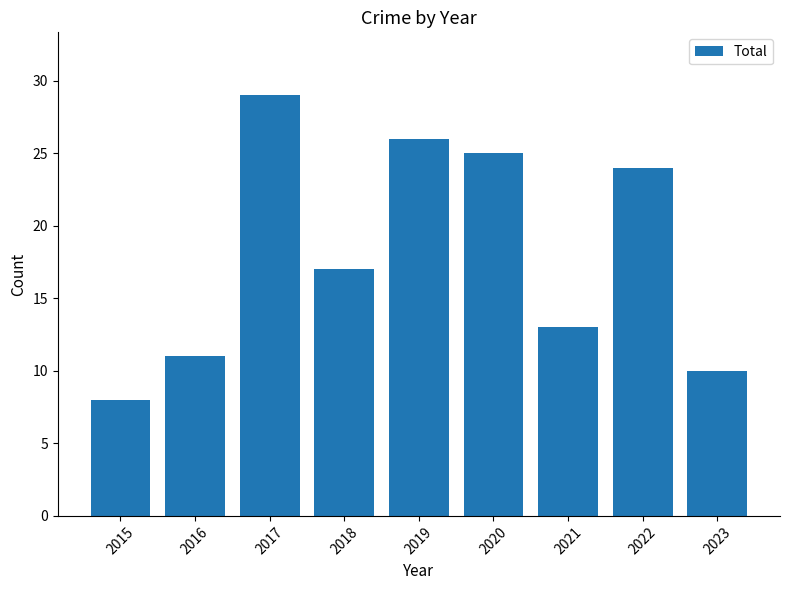

Count the number of categories in the chart.

9